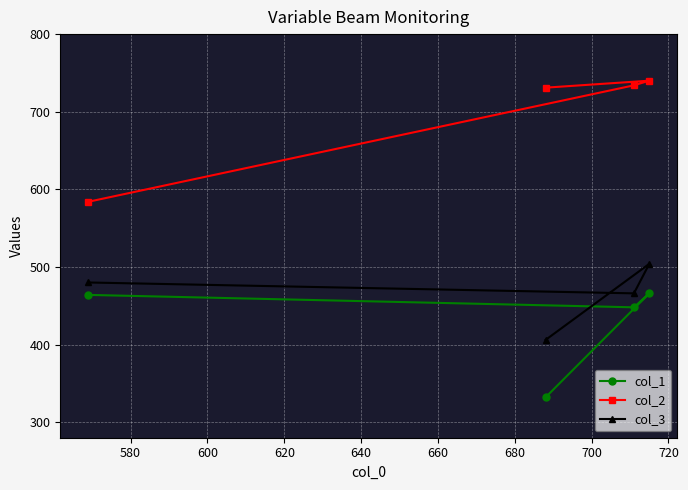

True or false: col_2 and col_1 intersect in this chart.

False